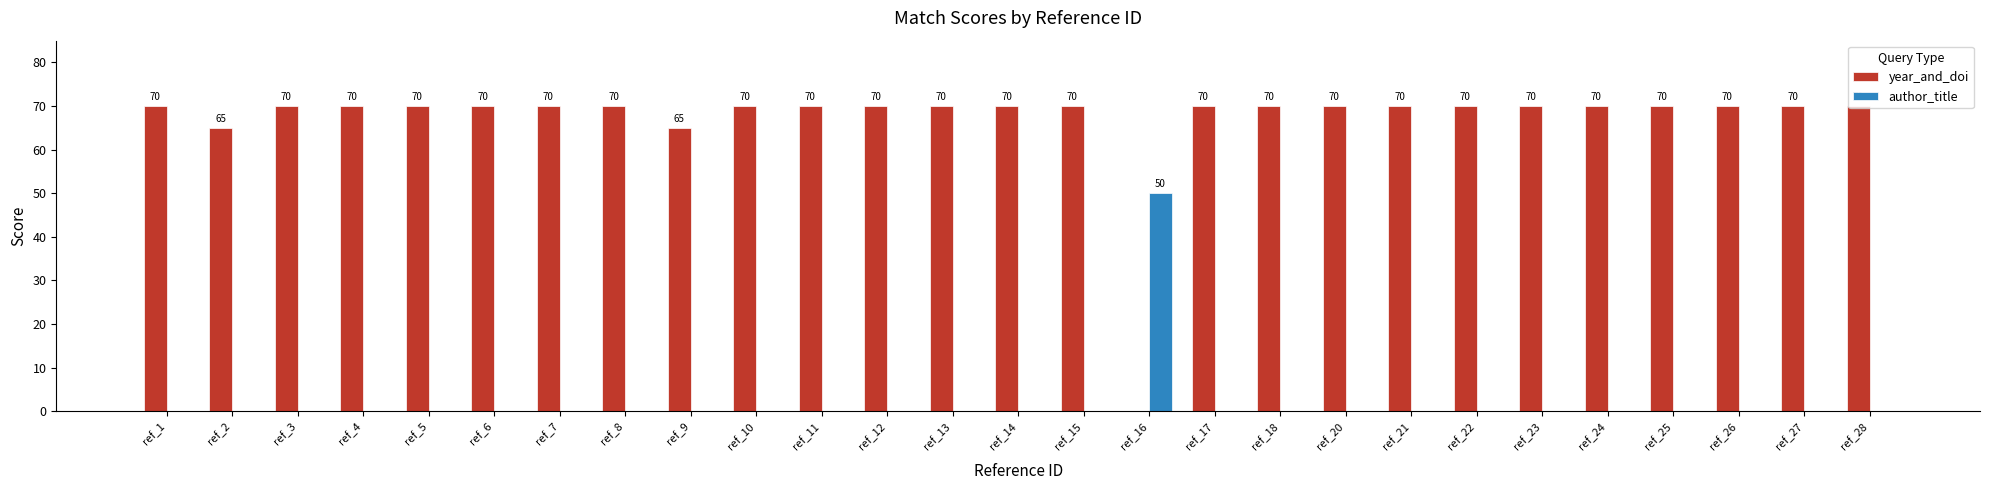

Reading right to left, what are all the values shown in this chart?

year_and_doi: 70	70	70	70	70	70	70	70	70	70	70	0	70	70	70	70	70	70	65	70	70	70	70	70	70	65	70
author_title: 0	0	0	0	0	0	0	0	0	0	0	50	0	0	0	0	0	0	0	0	0	0	0	0	0	0	0